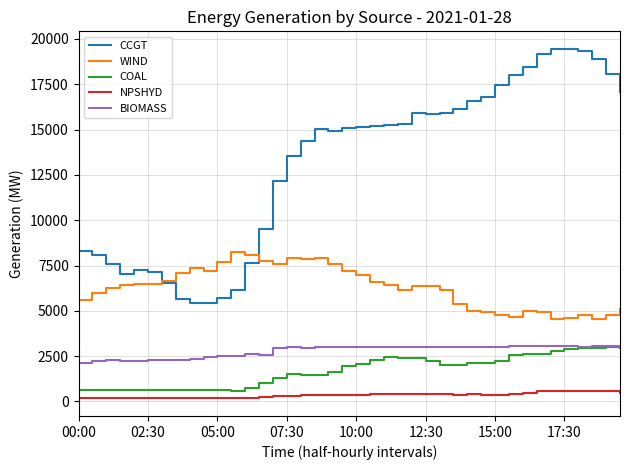

Which series has the largest total across all categories?

CCGT